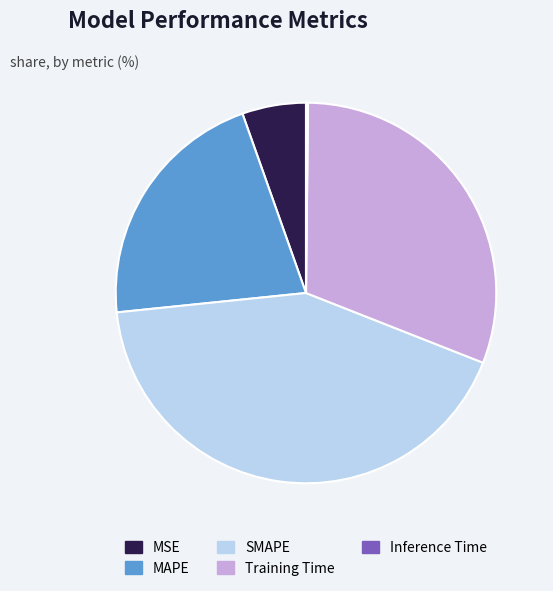

Which category has the biggest portion of the pie?

SMAPE